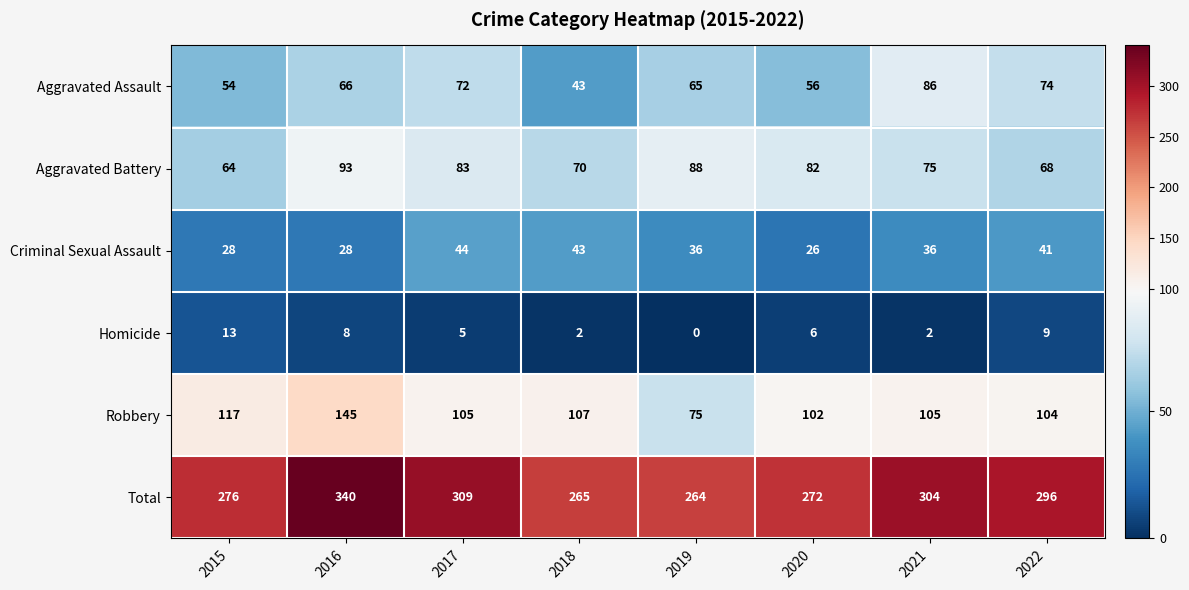

Which series has the largest total across all categories?

Total